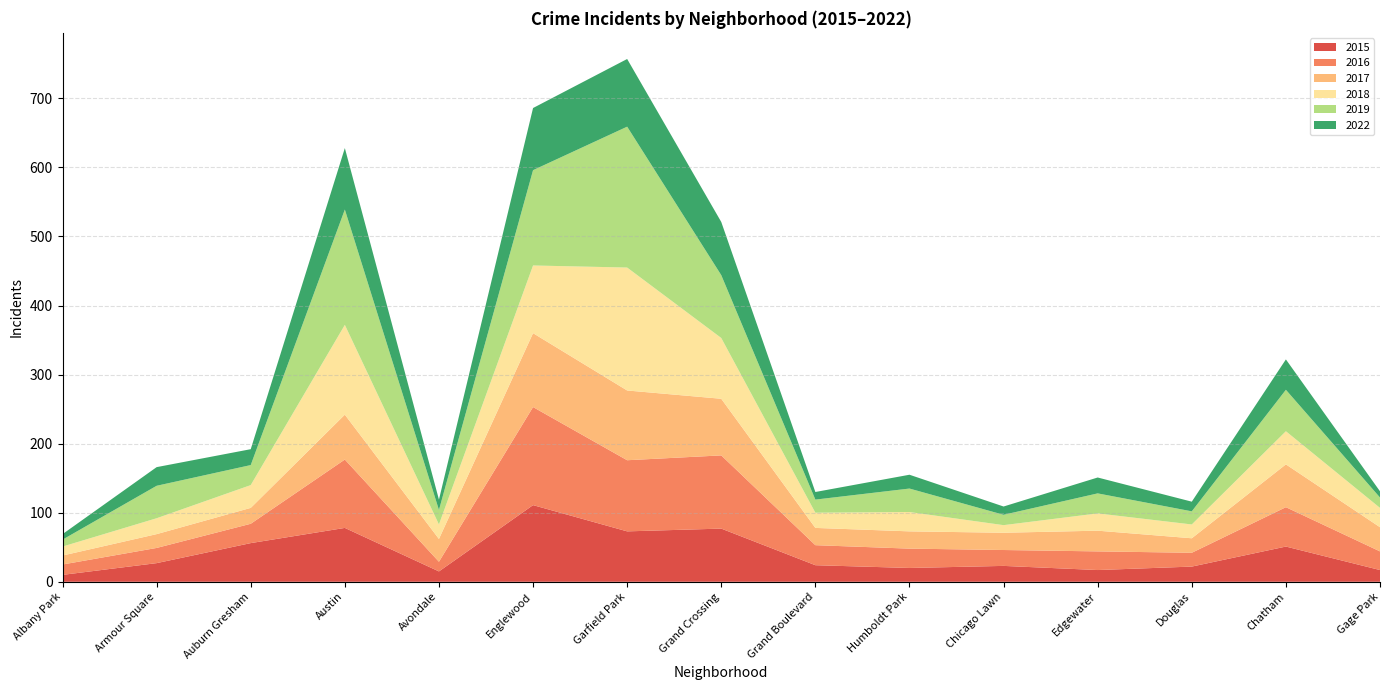

Reading left to right, transcribe all the data shown in this chart.

2015: 10	27	56	78	15	111	73	77	24	20	23	17	22	51	17
2016: 15	22	28	99	14	142	103	106	29	28	23	27	20	57	27
2017: 13	20	23	65	33	107	101	82	25	25	25	30	21	62	35
2018: 13	23	33	130	21	98	178	88	22	28	11	25	20	48	28
2019: 10	47	29	167	21	138	204	91	19	34	15	29	19	60	15
2022: 8	27	23	89	15	90	98	77	11	20	12	23	14	44	9